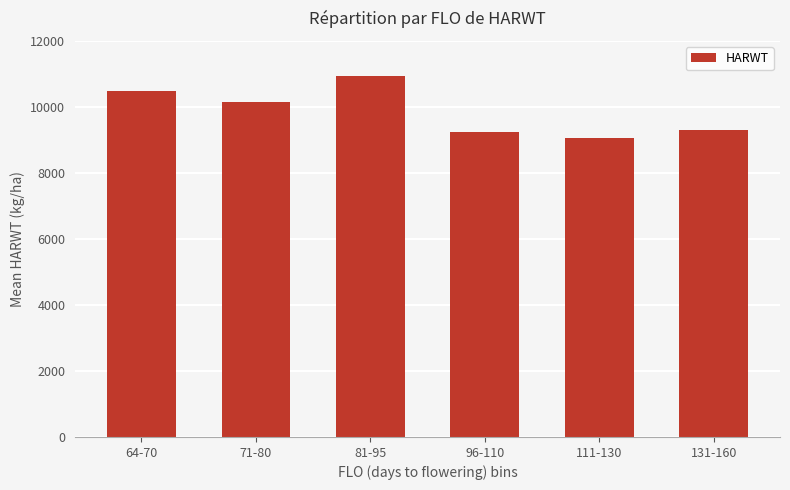

The value at 131-160 is 15619. True or false?

False